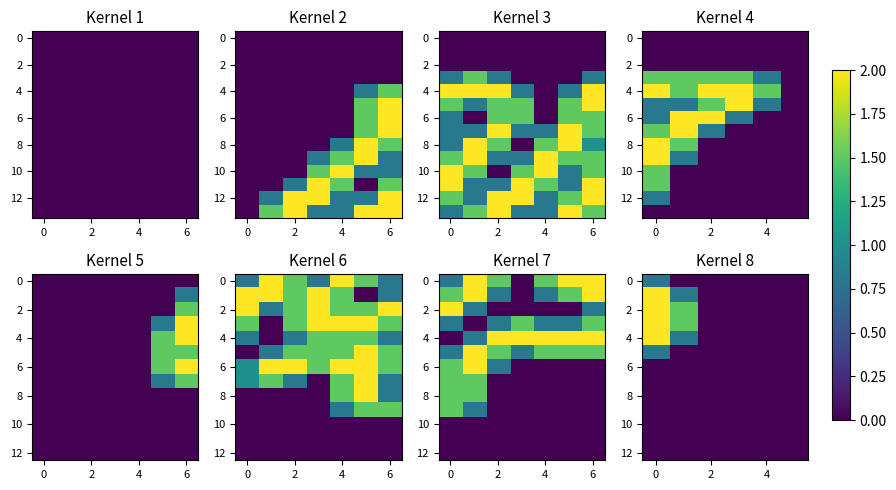

What is the greatest value displayed?

2.0